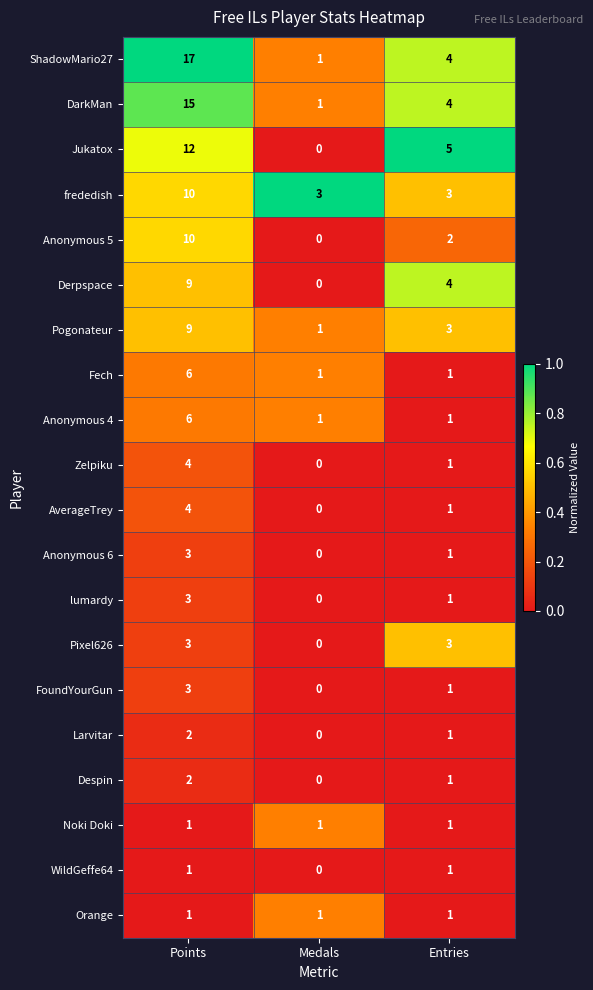

At which label does Jukatox reach its minimum?

Medals